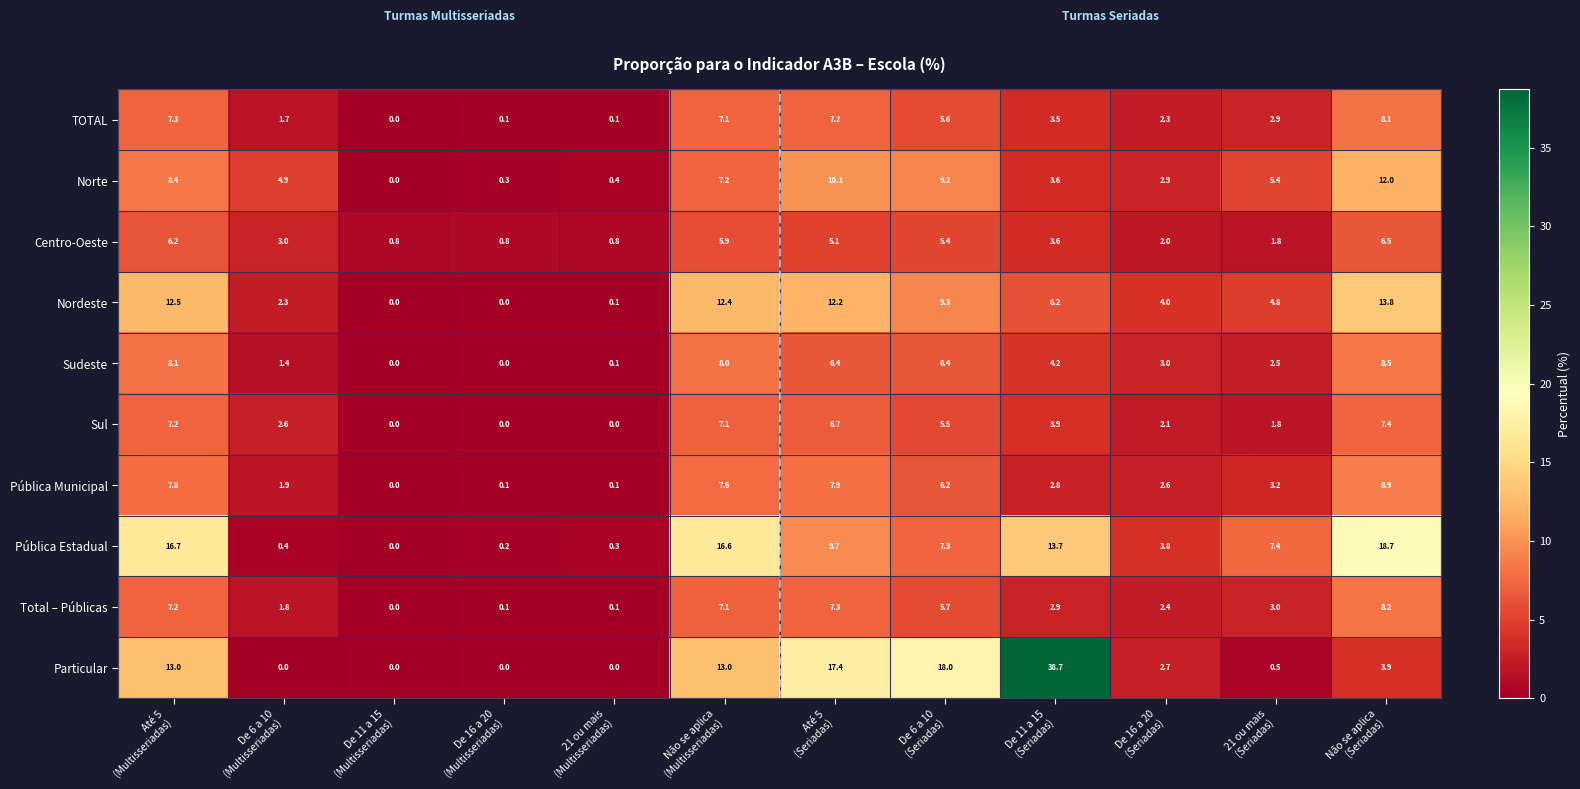

Which series has the largest total across all categories?

Particular